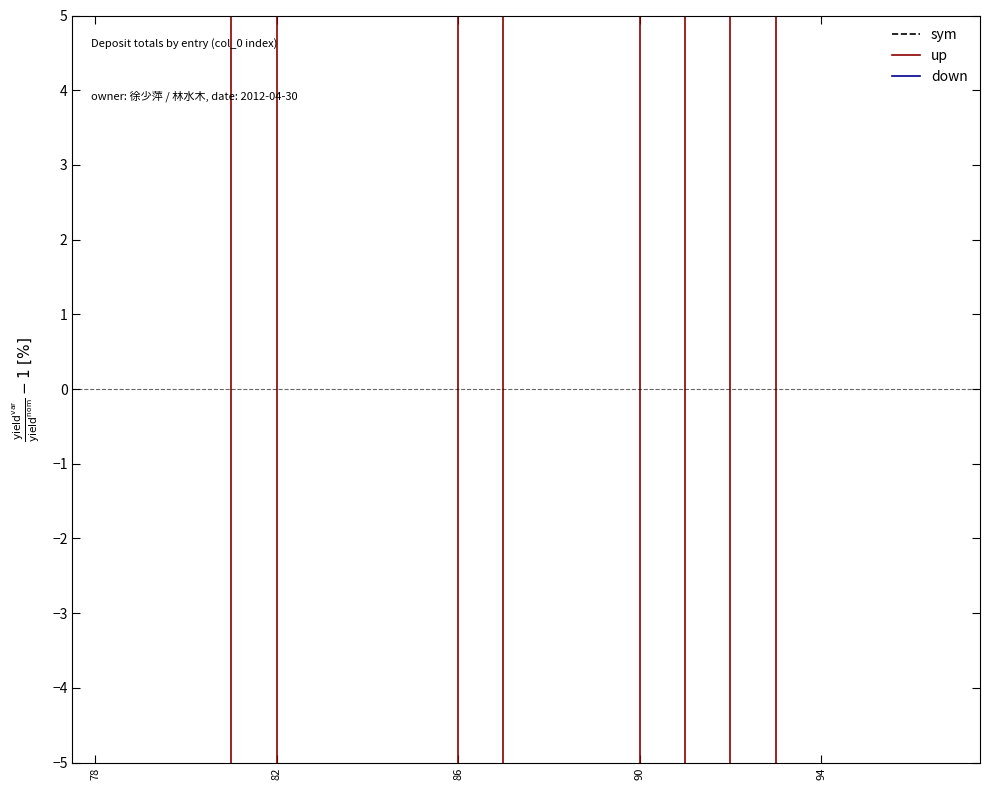

What is the label of the 16th point from the right?

82